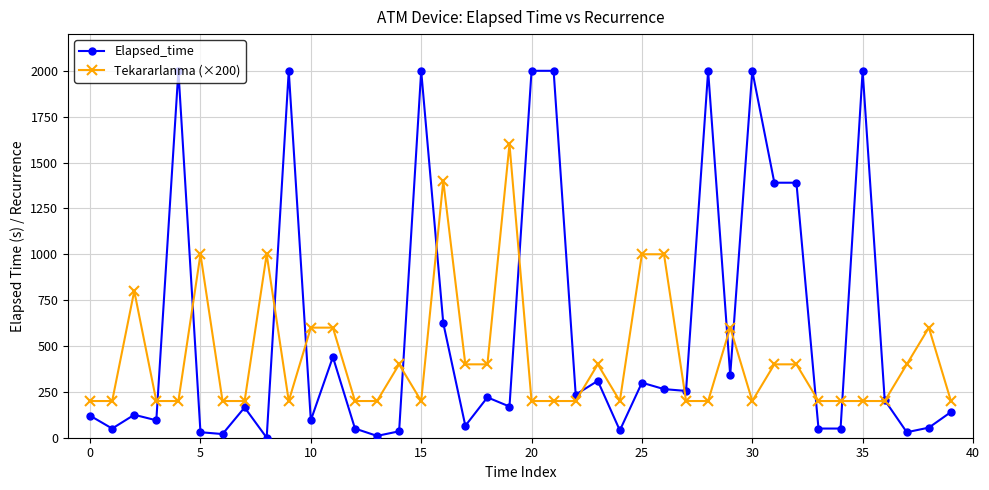

What is the greatest value displayed?

2000